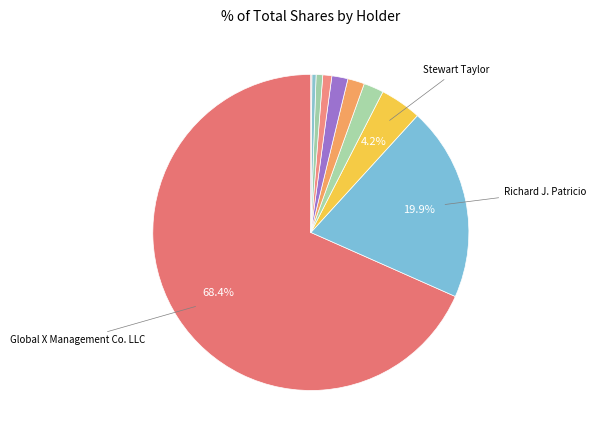

Count the number of slices in the pie.

10